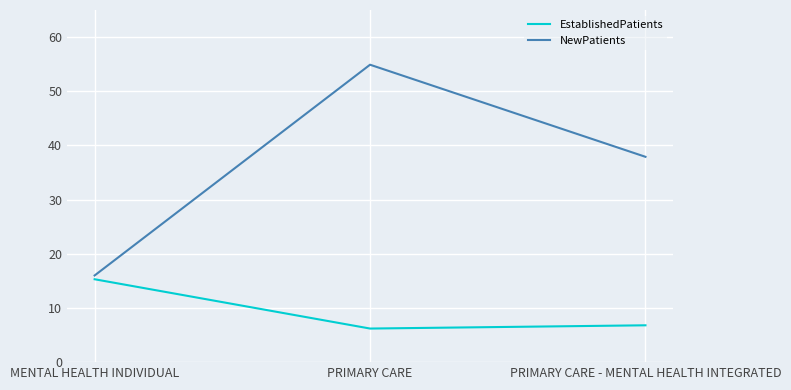

True or false: NewPatients has a value of 13.8 at PRIMARY CARE - MENTAL HEALTH INTEGRATED.

False